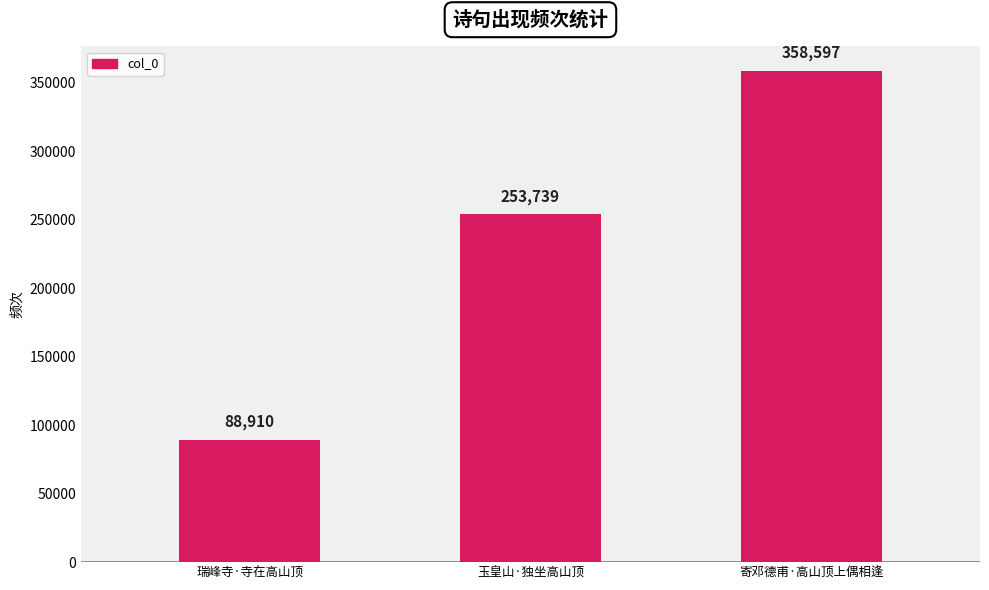

True or false: the data shows 358597 at 寄邓德甫·高山顶上偶相逢.

True